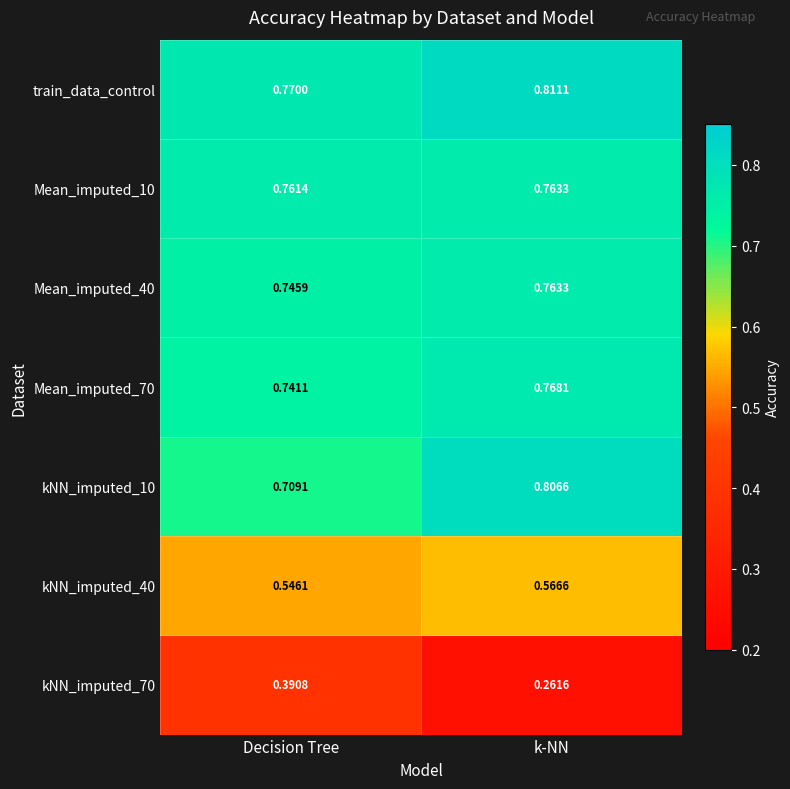

Which series has the largest total across all categories?

train_data_control